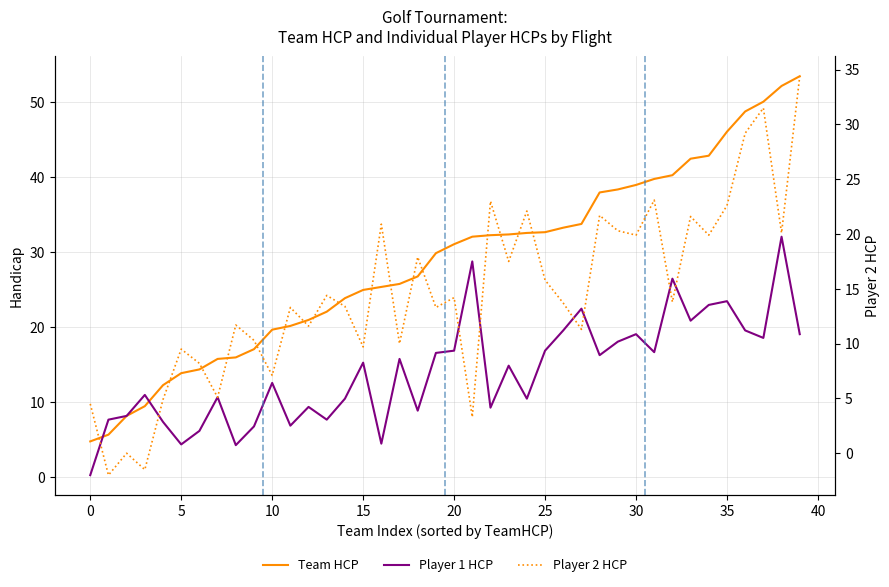

Where does the Player 2 HCP series first go above 13?

11